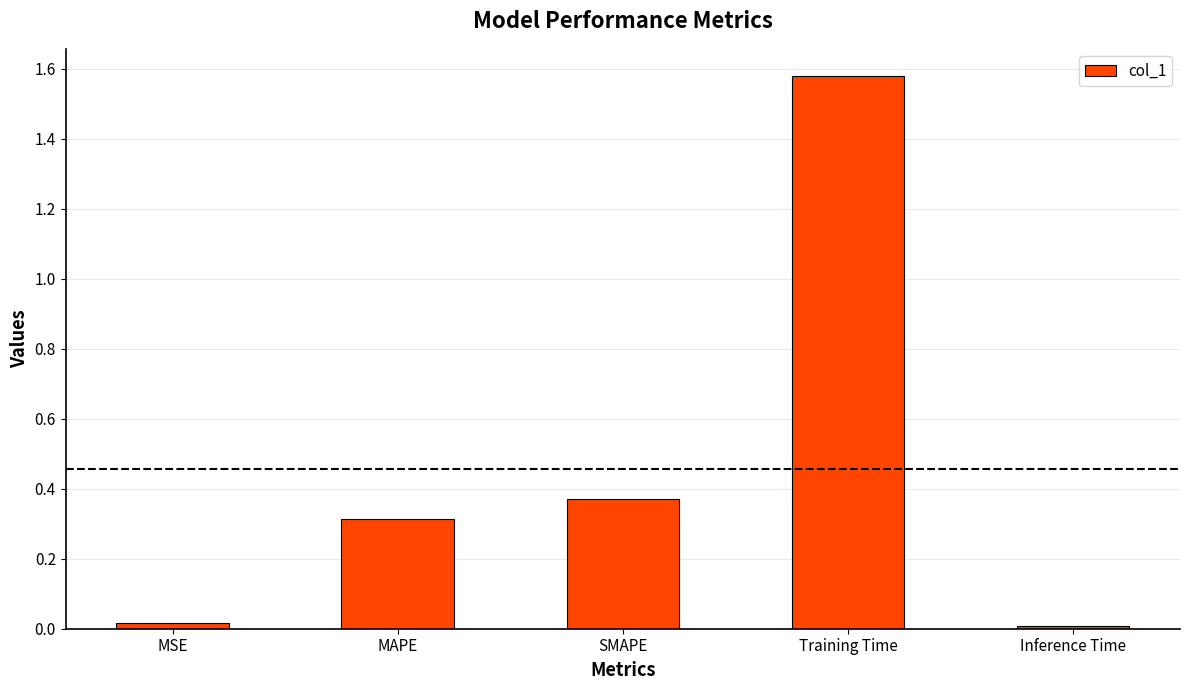

The chart shows a value of 0.3 at MAPE. True or false?

True